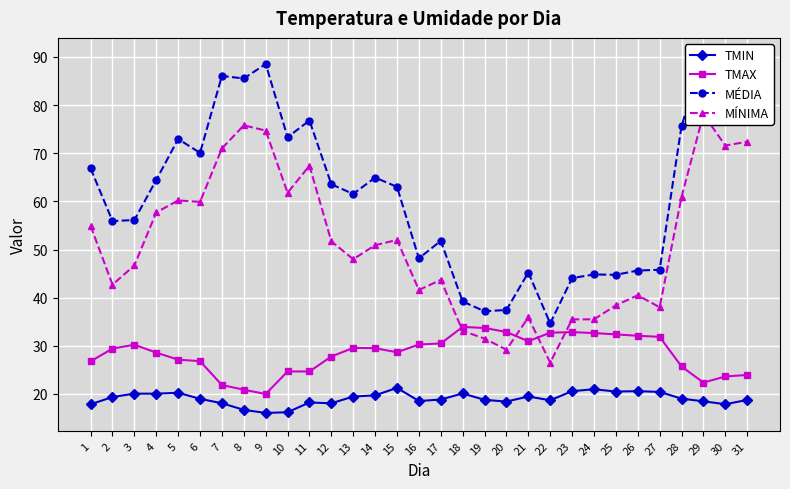

The TMAX series shows 18.5 at 6. True or false?

False